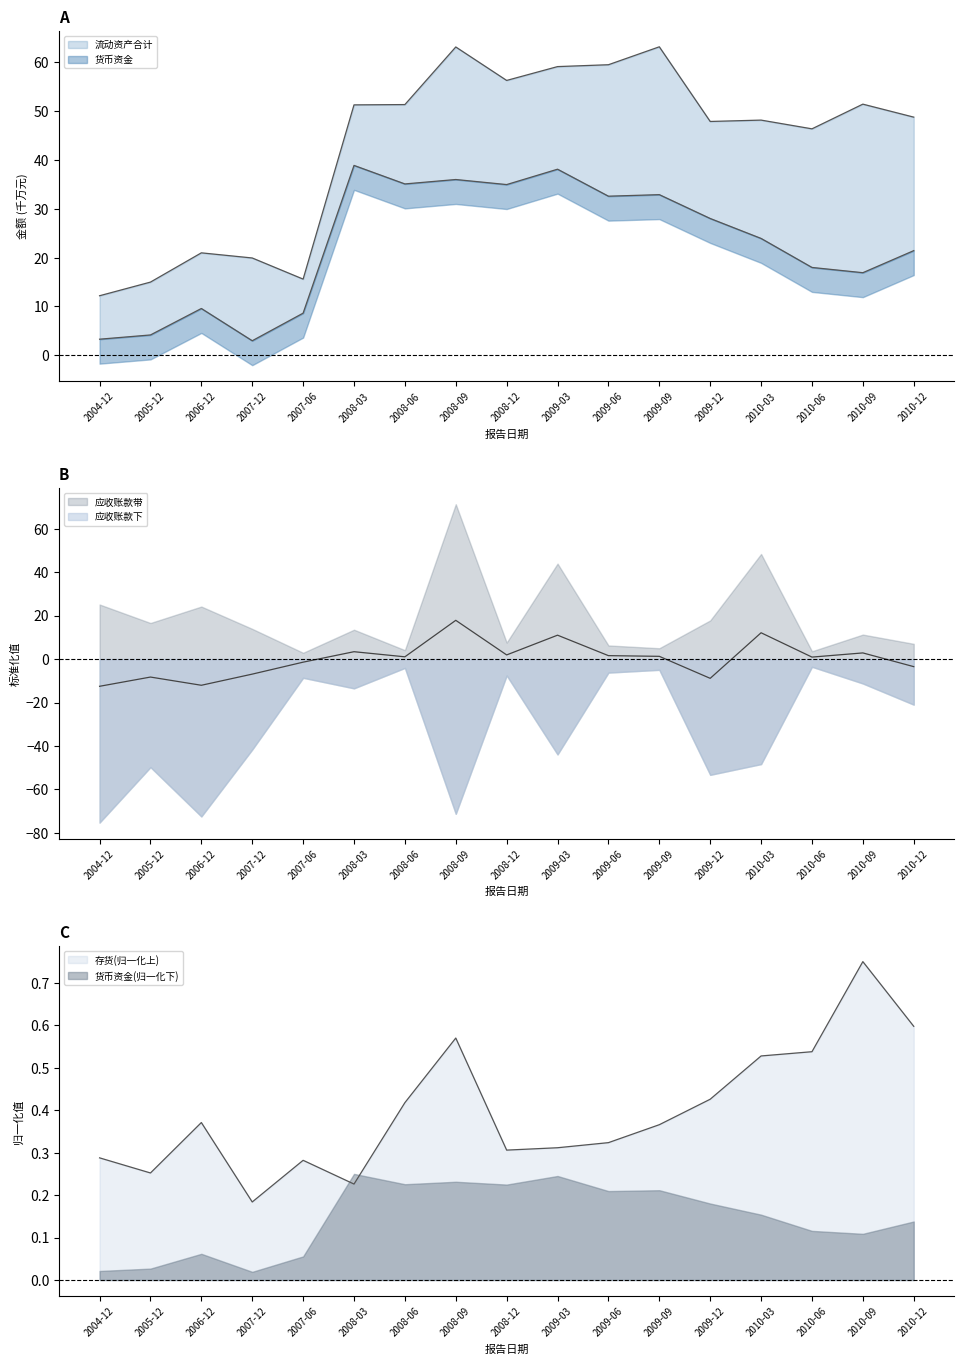

In 应收账款, how many points are higher than both neighbors (excluding endpoints)?

6